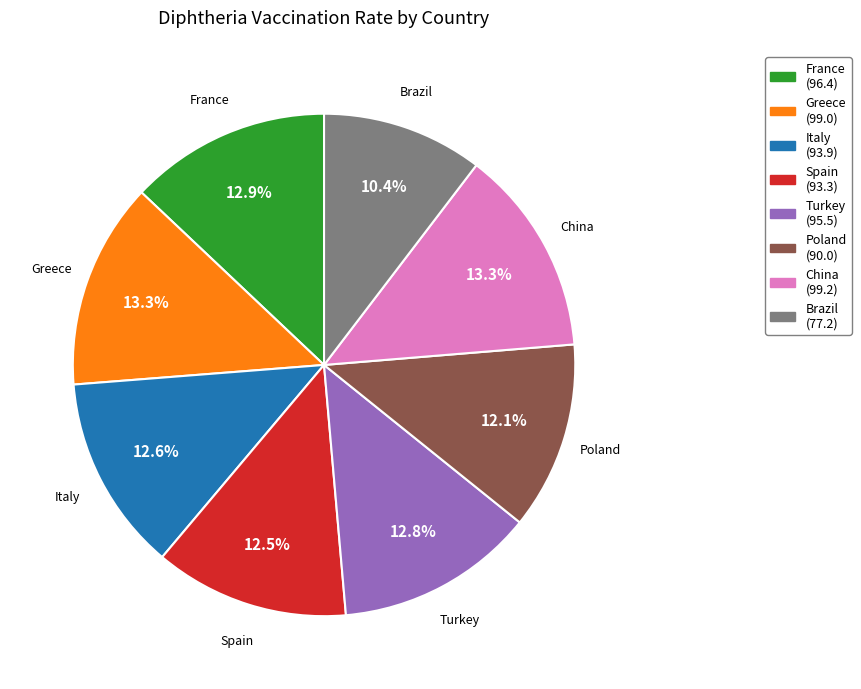

What is the total percentage of Greece and Italy?

25.9%